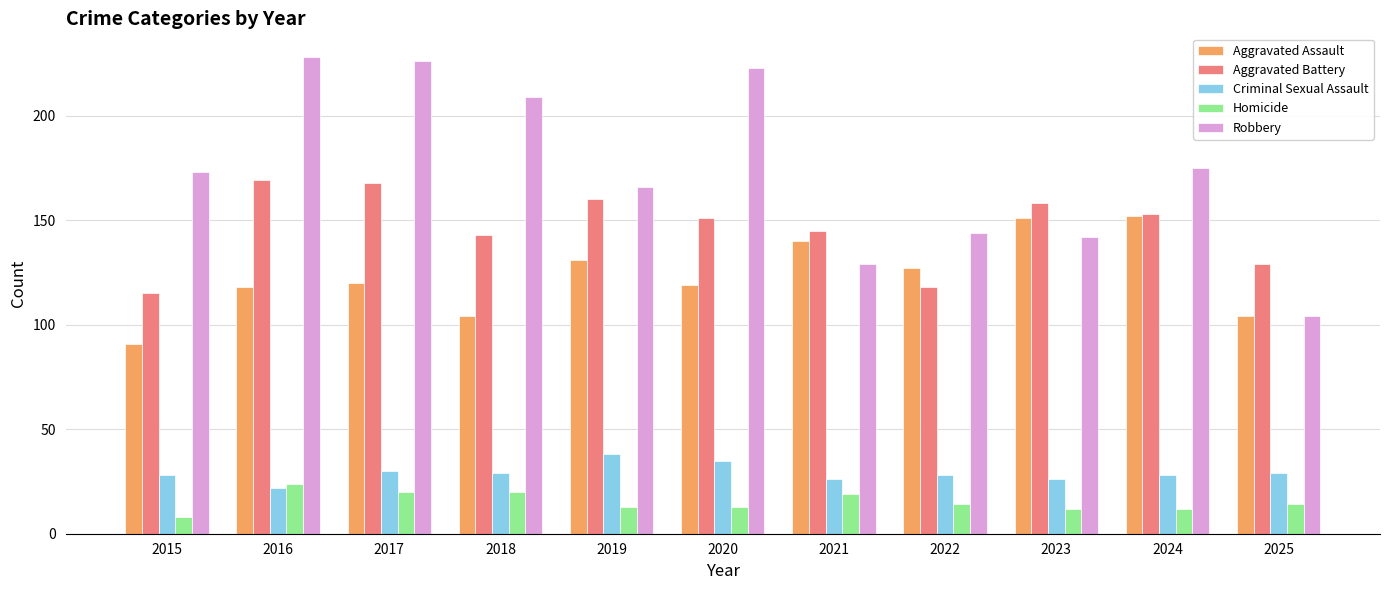

What are all the series names shown in the legend?

Aggravated Assault, Aggravated Battery, Criminal Sexual Assault, Homicide, Robbery